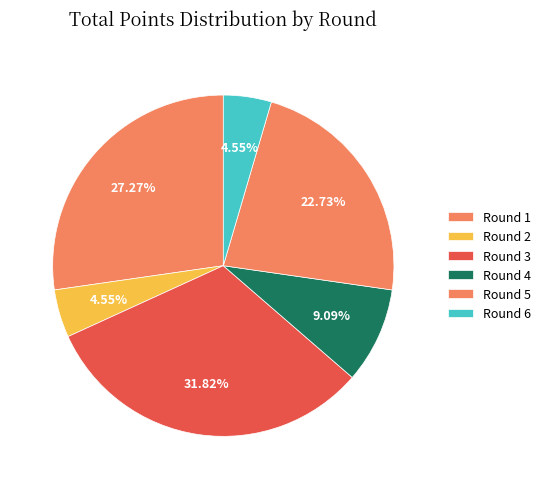

Count the number of slices in the pie.

6